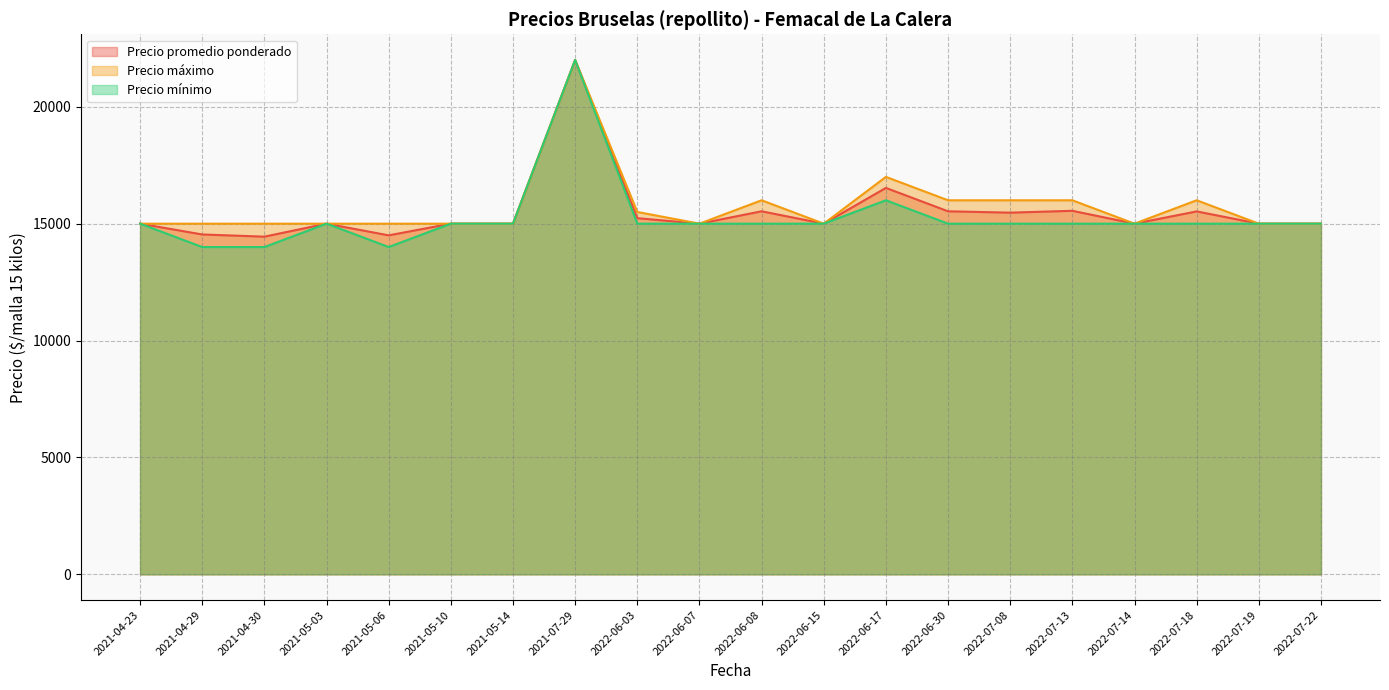

True or false: Precio máximo and Precio mínimo intersect in this chart.

False